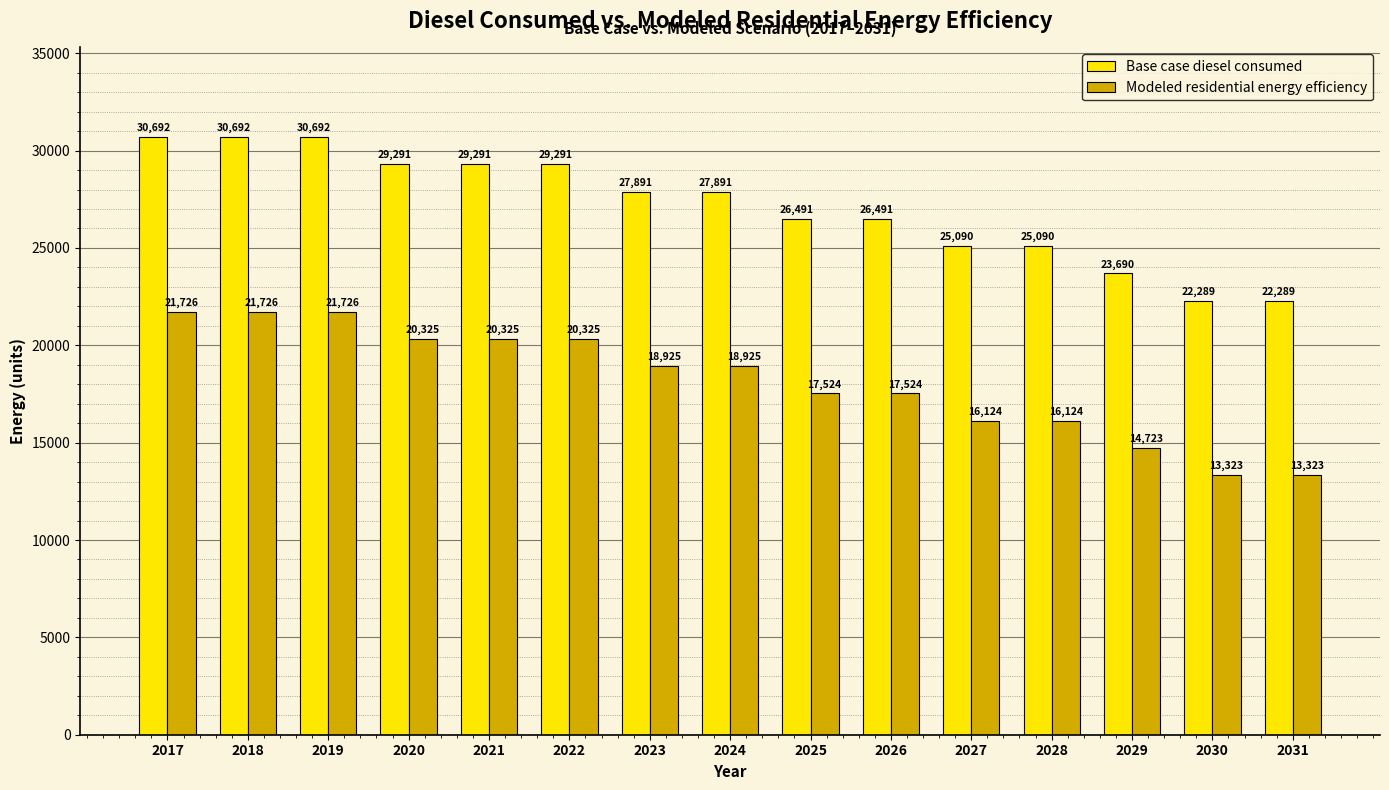

What value does the Modeled residential energy efficiency series have at 2023?

18925.2